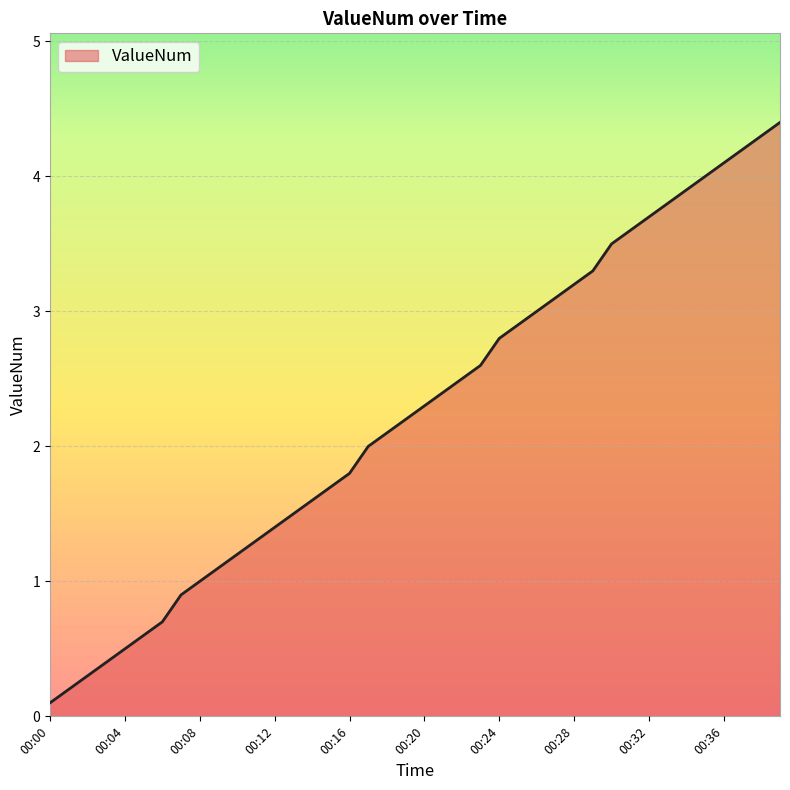

What is the maximum value shown in the chart?

4.4